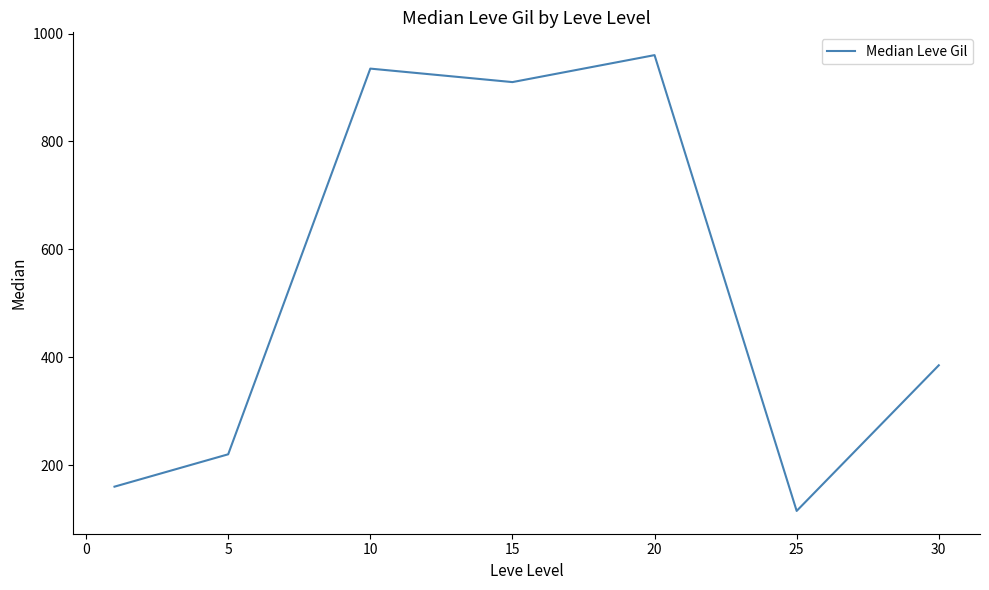

Does the chart display data point markers on the line(s)?

No